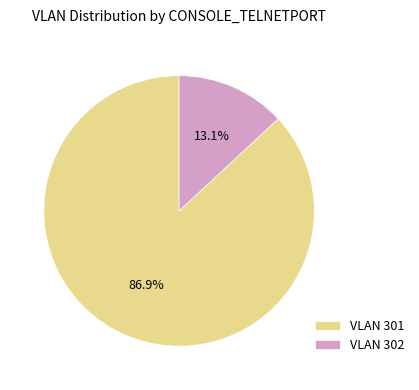

Combined, what portion of the pie is VLAN 301 and VLAN 302?

100.0%